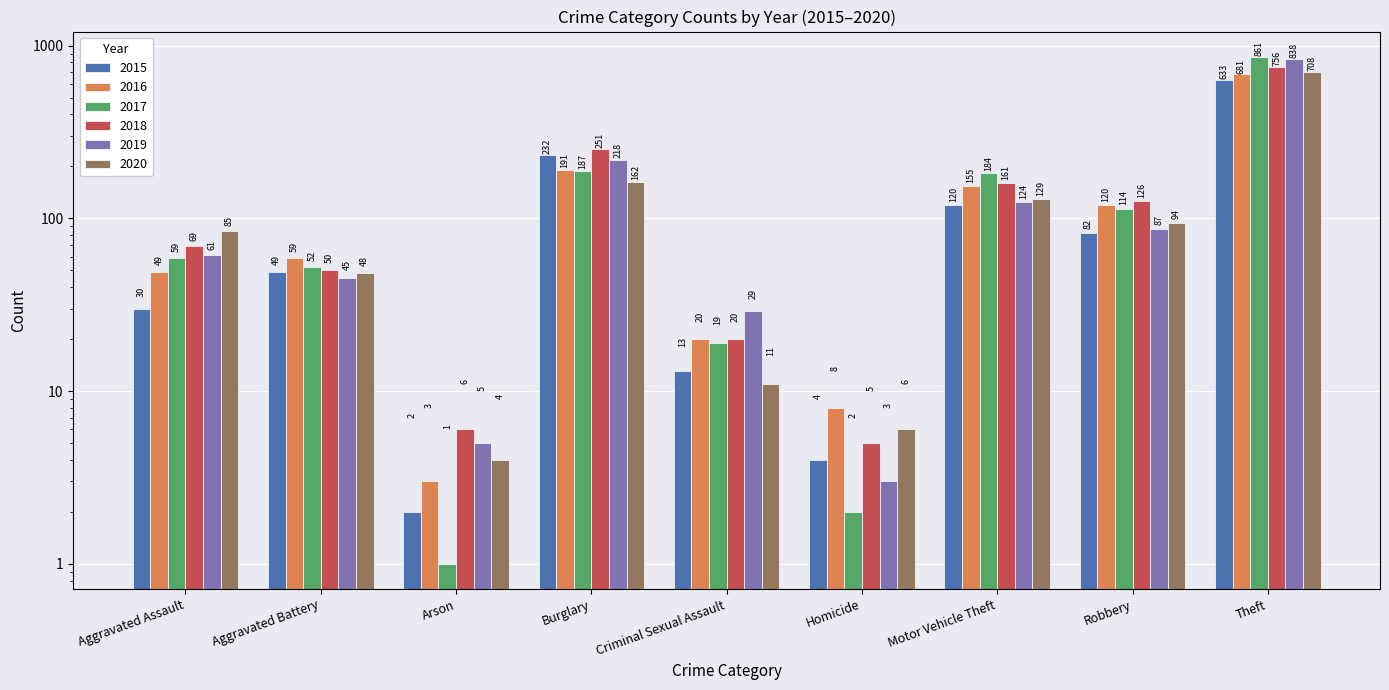

The value of 2017 at Theft is 861. True or false?

True